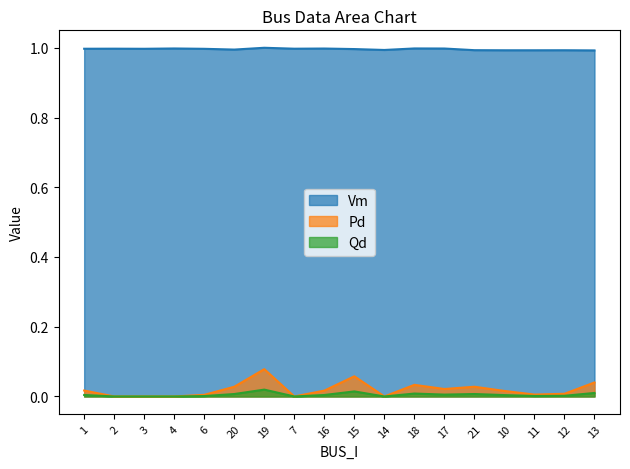

Reading right to left, transcribe all the data shown in this chart.

Vm: 13=1.0	12=1.0	11=1.0	10=1.0	21=1.0	17=1.0	18=1.0	14=1.0	15=1.0	16=1.0	7=1.0	19=1.0	20=1.0	6=1.0	4=1.0	3=1.0	2=1.0	1=1.0
Pd: 13=0.0	12=0.0	11=0.0	10=0.0	21=0.0	17=0.0	18=0.0	14=0.0	15=0.1	16=0.0	7=0.0	19=0.1	20=0.0	6=0.0	4=0.0	3=0.0	2=0.0	1=0.0
Qd: 13=0.0	12=0.0	11=0.0	10=0.0	21=0.0	17=0.0	18=0.0	14=0.0	15=0.0	16=0.0	7=0.0	19=0.0	20=0.0	6=0.0	4=0.0	3=0.0	2=0.0	1=0.0